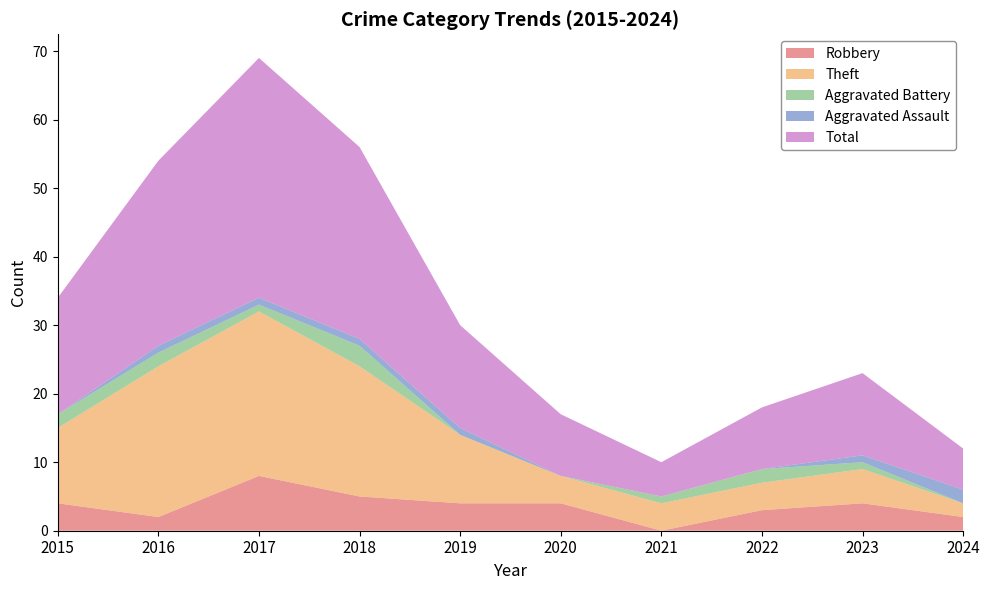

True or false: Theft and Total intersect in this chart.

False